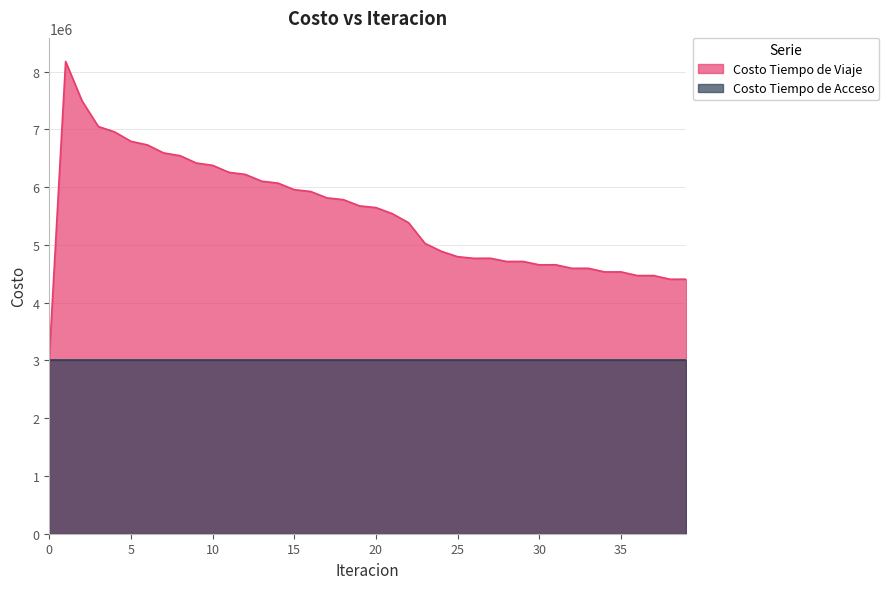

Where is the first local minimum?

26